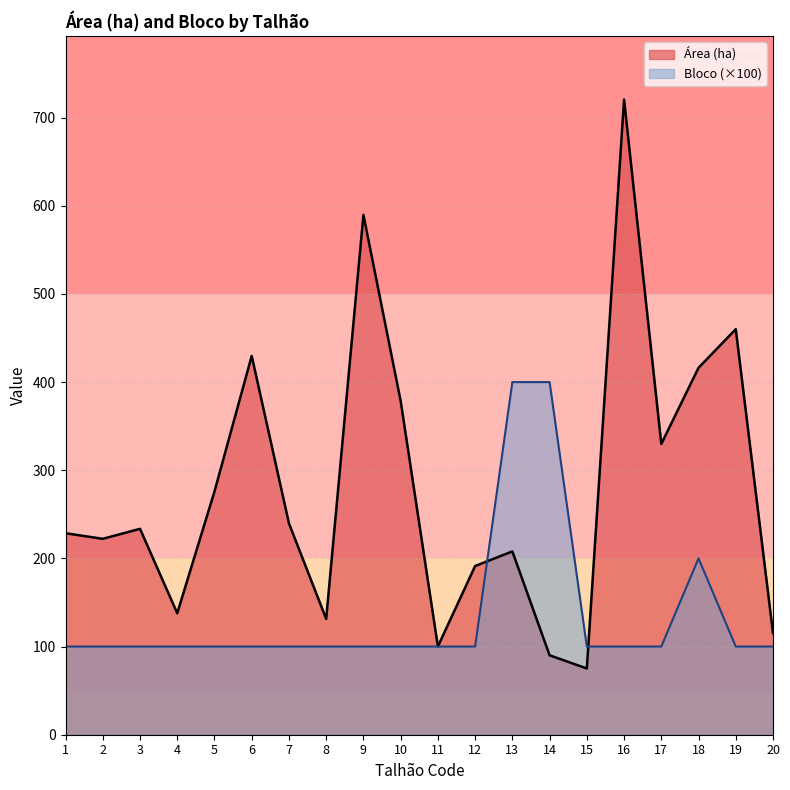

Between 5 and 6, which series saw the biggest shift?

Área (ha)